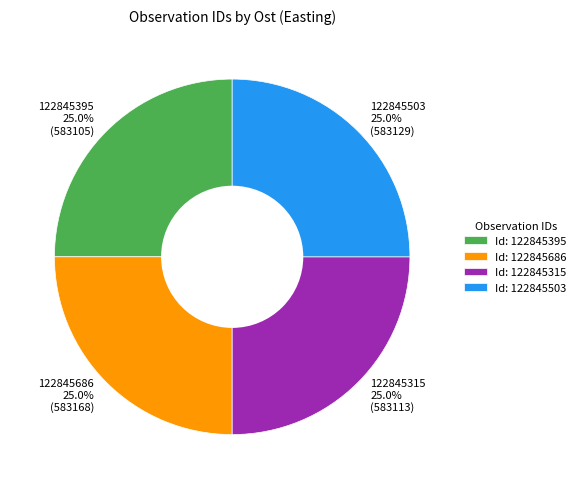

To the nearest percent, what portion does 122845315 represent?

25%